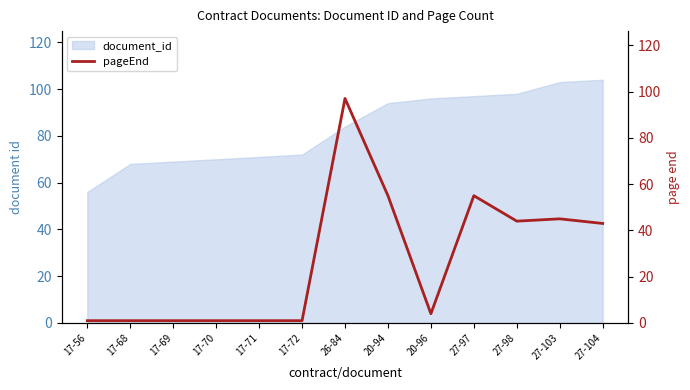

True or false: the data shows 1 at 17-69.

True